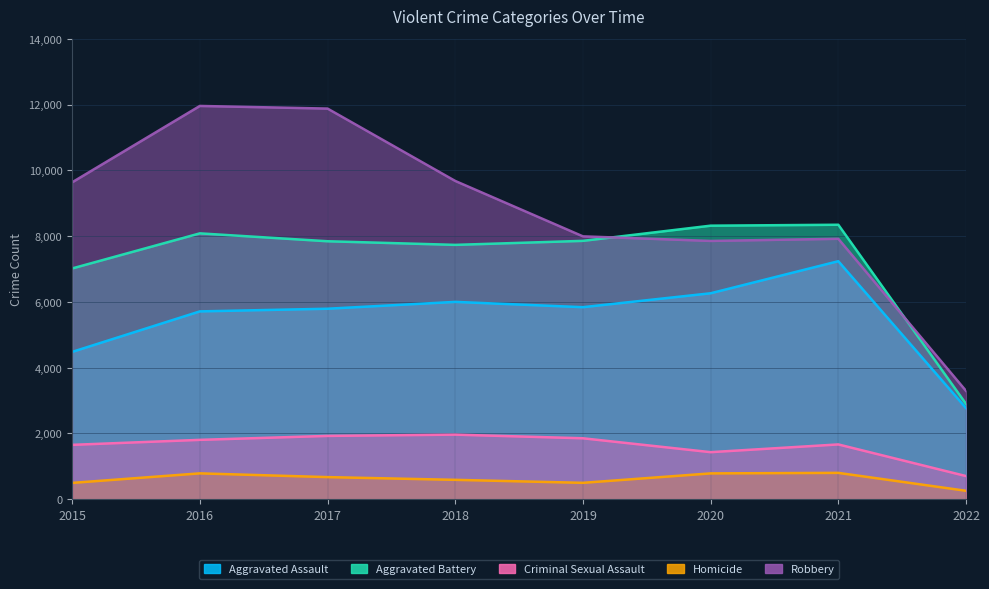

What is the value of the Homicide point at the 6th from the left?

785